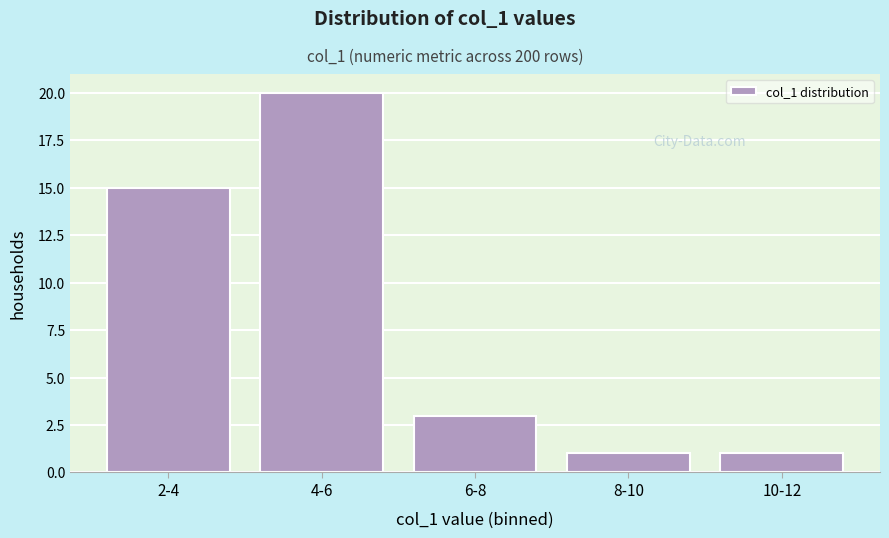

Reading right to left, extract all data points from this chart.

10-12=1	8-10=1	6-8=3	4-6=20	2-4=15